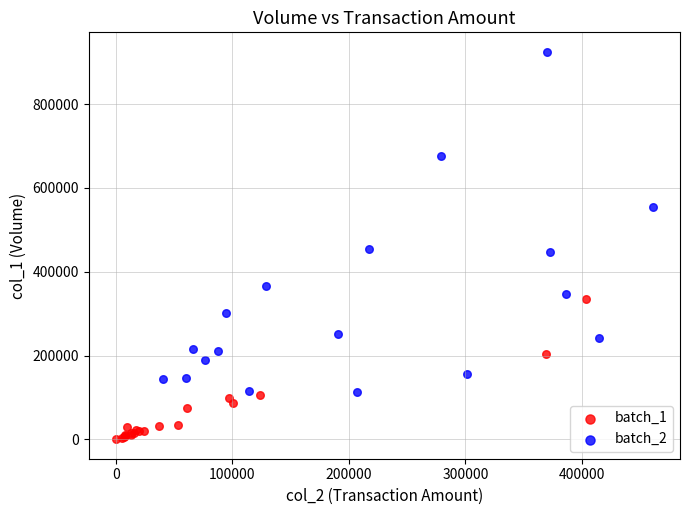

Which series contains the lowest Y value?

batch_1